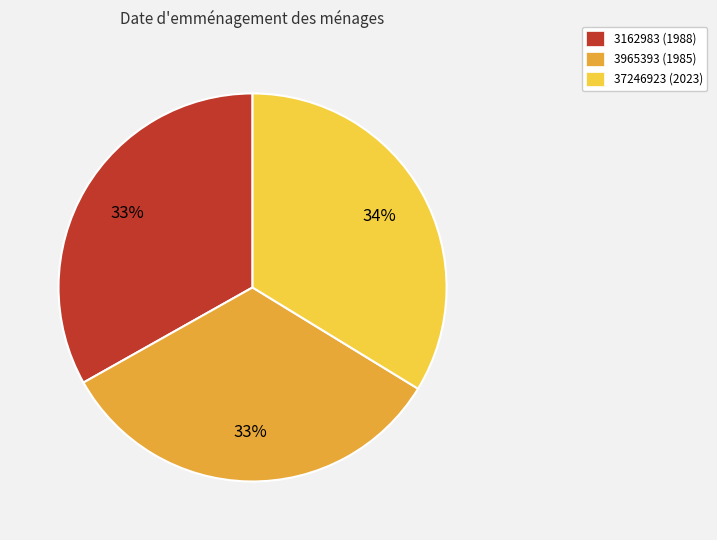

To the nearest percent, what is the combined percentage of 3965393 and 3162983?

66%